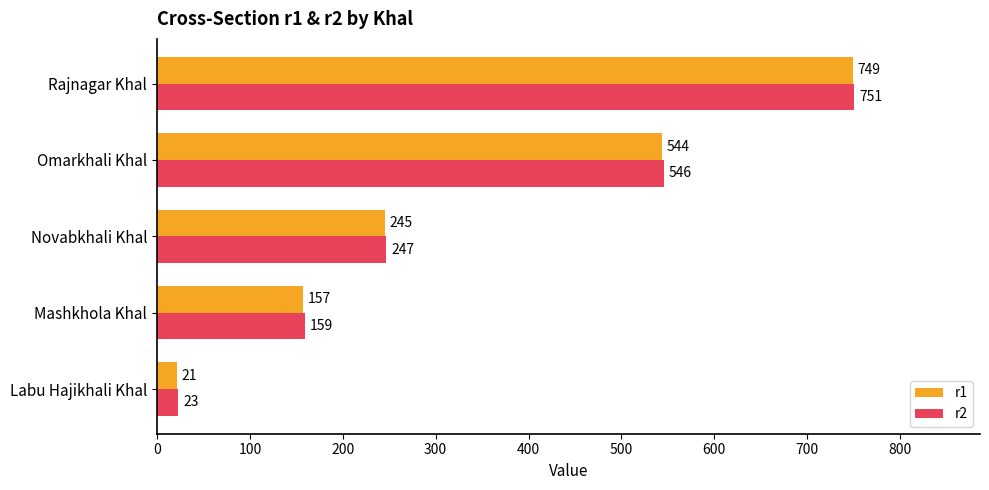

Count the r2 values in the range 159 to 546.

3